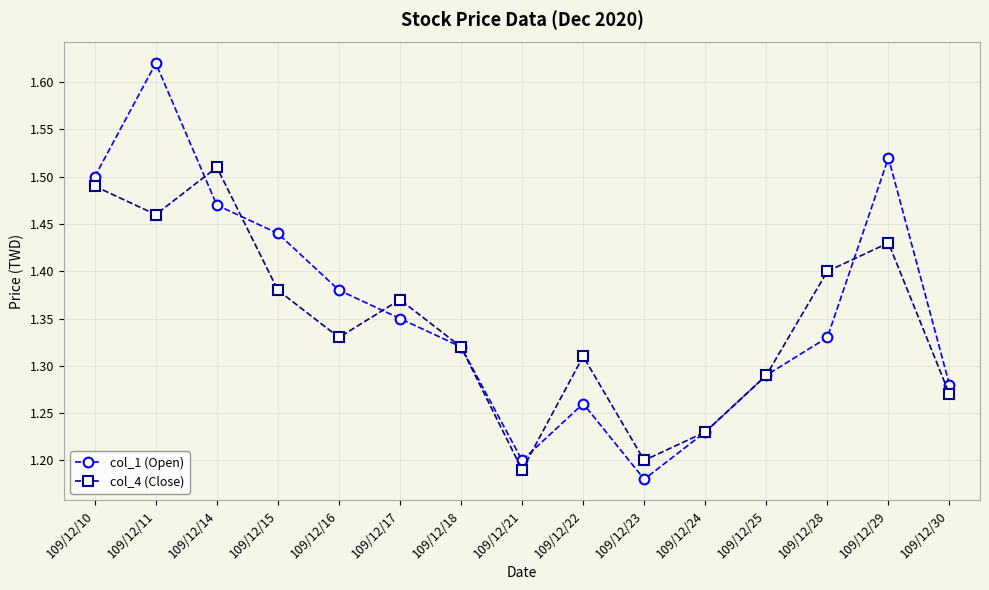

What are all the series names shown in the legend?

col_1 (Open), col_4 (Close)